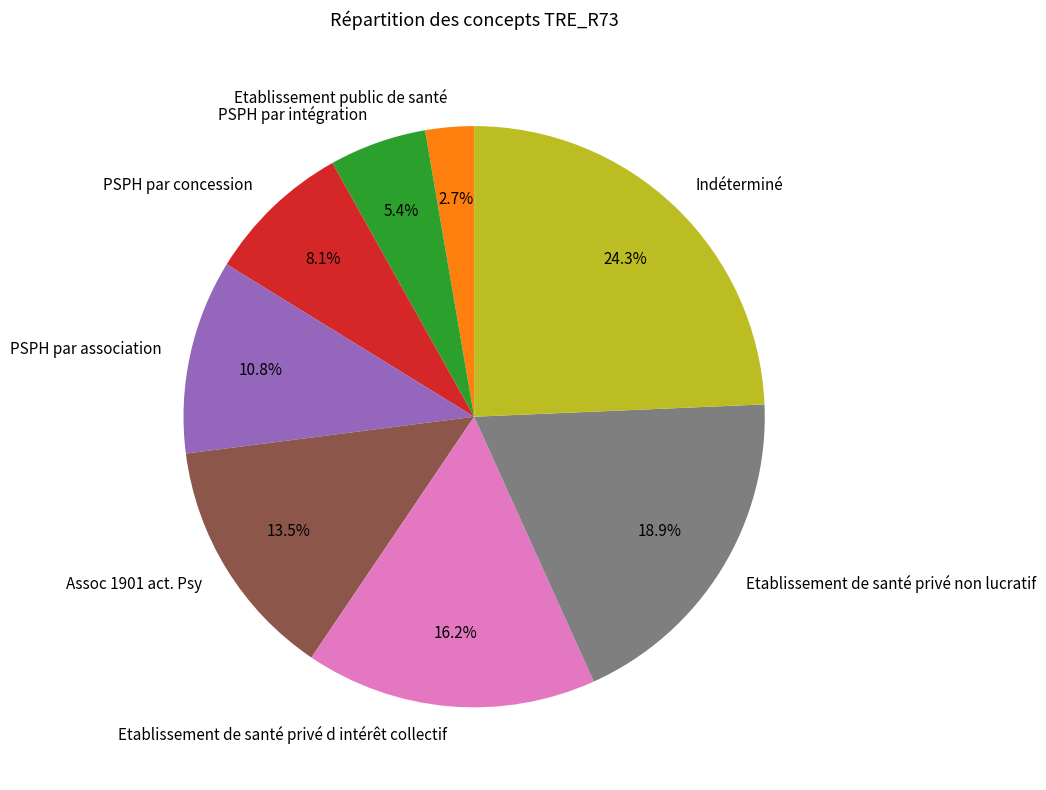

To the nearest percent, what is the average slice percentage?

12%